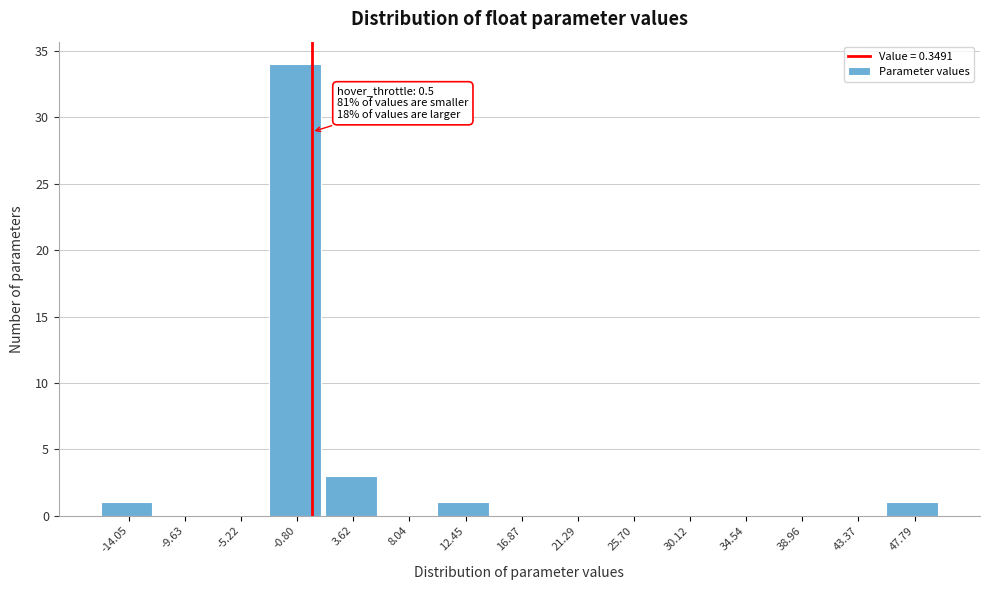

Over which range of the x-axis is the bar tallest?

-3.0 to 1.5